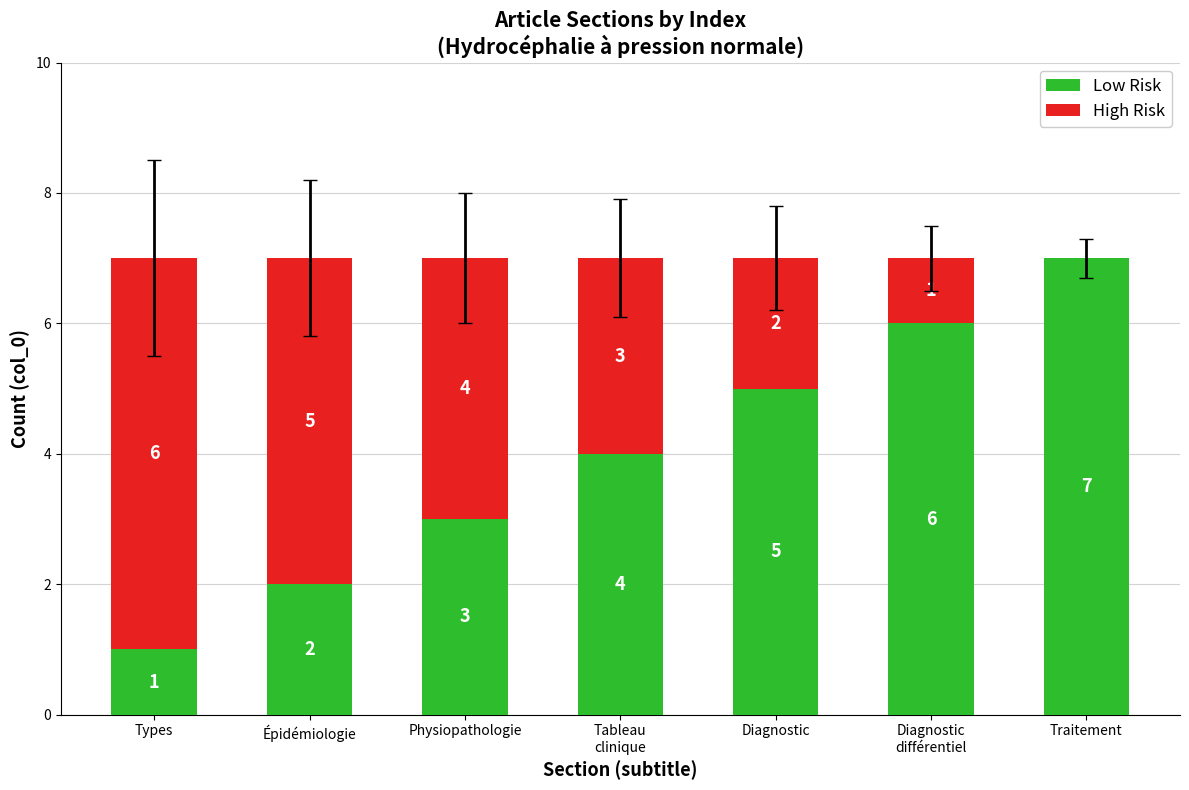

What is the highest value of the Low Risk series?

7